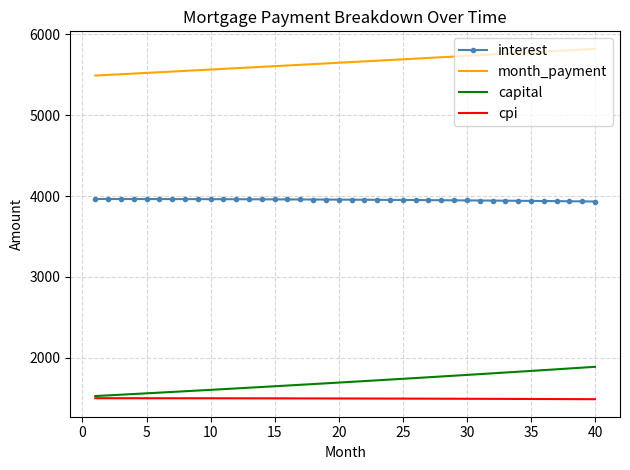

Rank the series by their maximum value, from highest to lowest.

month_payment, interest, capital, cpi